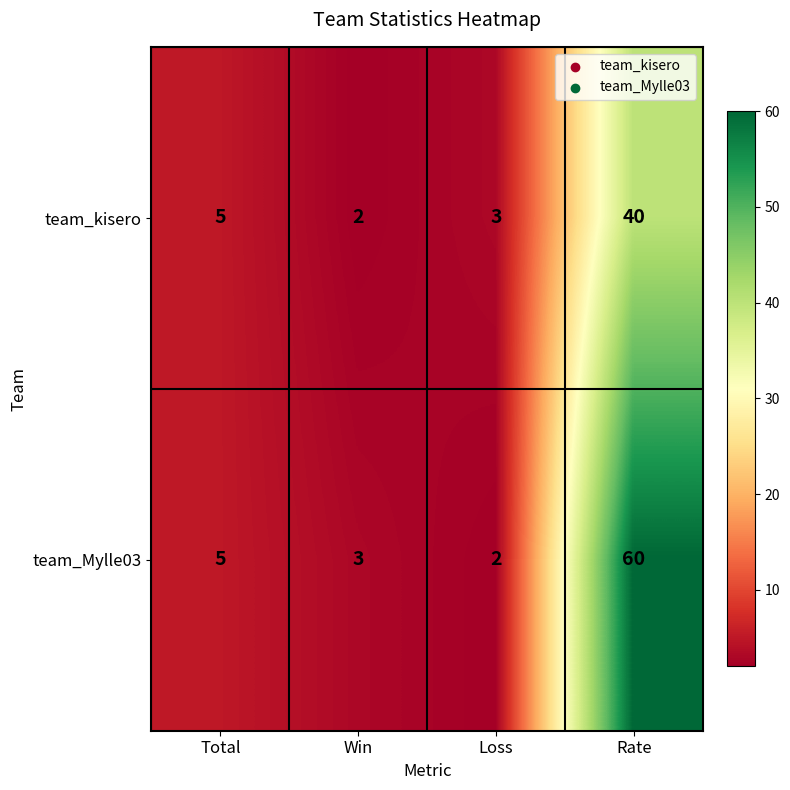

Which series has the widest spread of values?

team_Mylle03